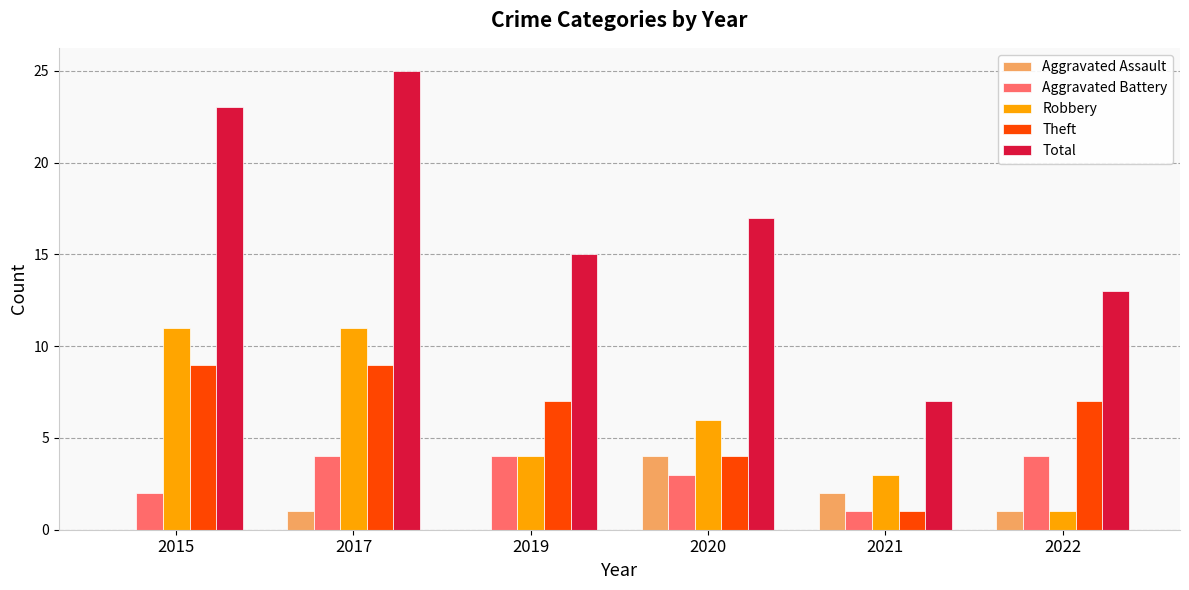

Which category has the highest value across all series?

2017